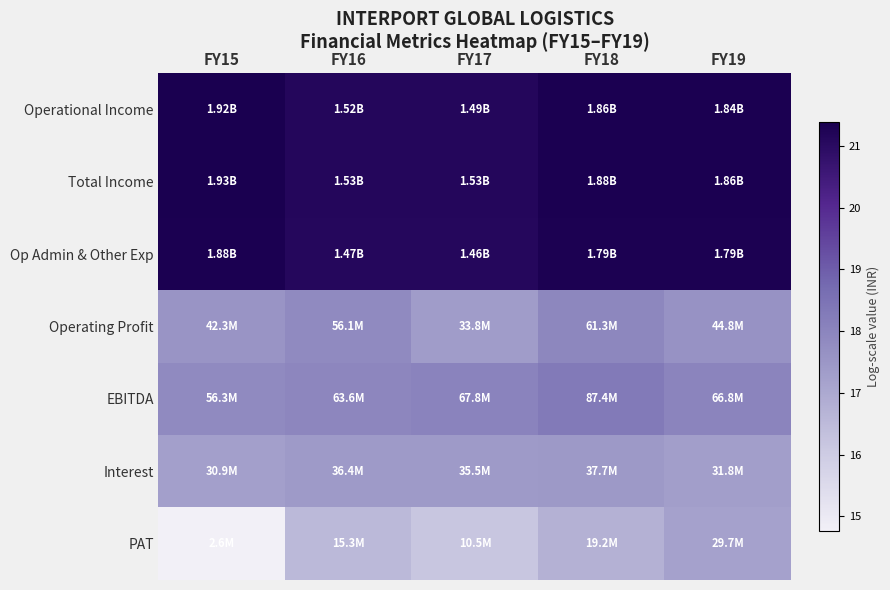

What is the difference between the highest and lowest values at FY16?

4.6